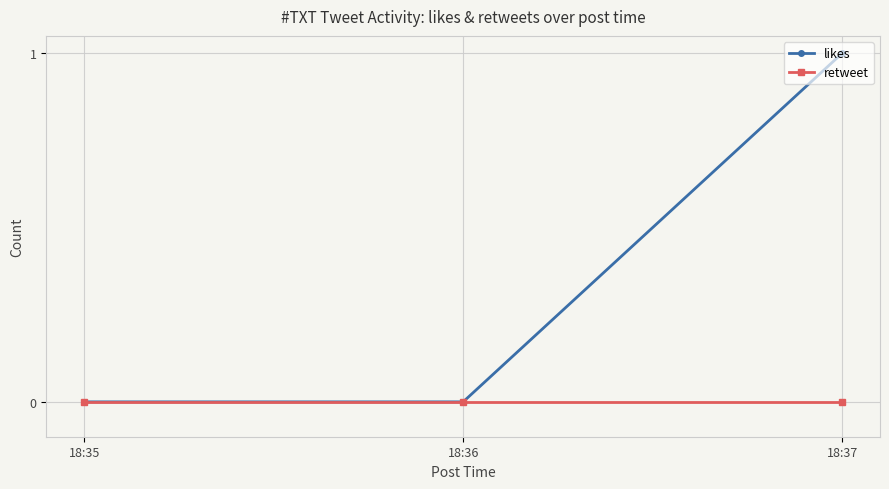

At which label does likes reach its peak?

18:37